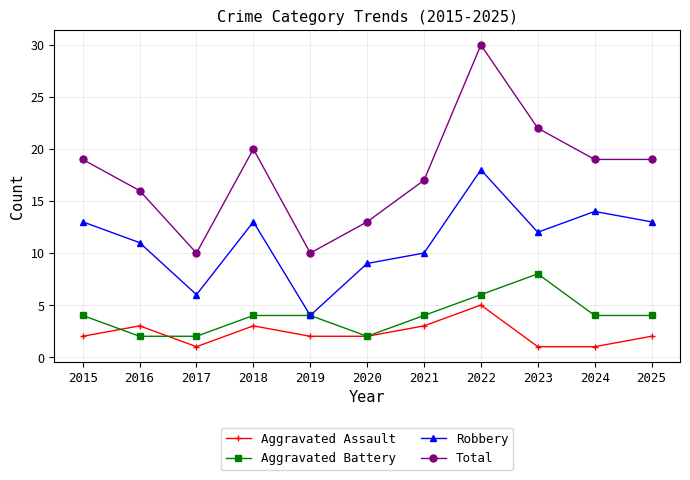

Is this an area chart (filled region under the line)?

No